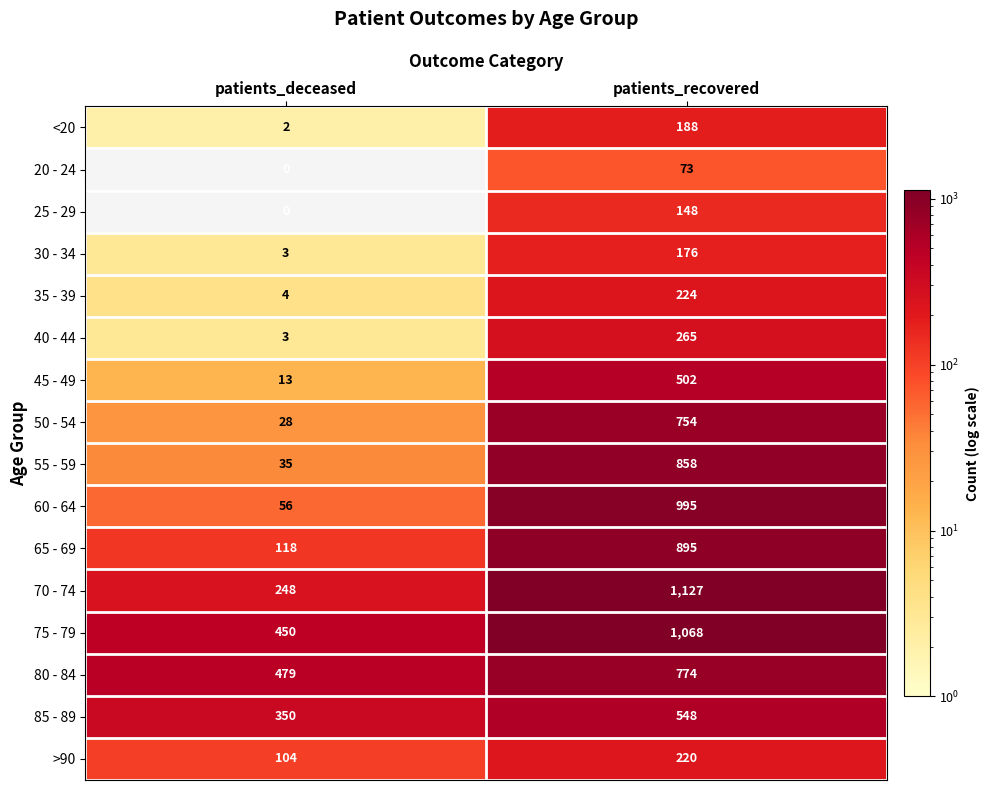

At which category is the sum across all series the highest?

patients_recovered